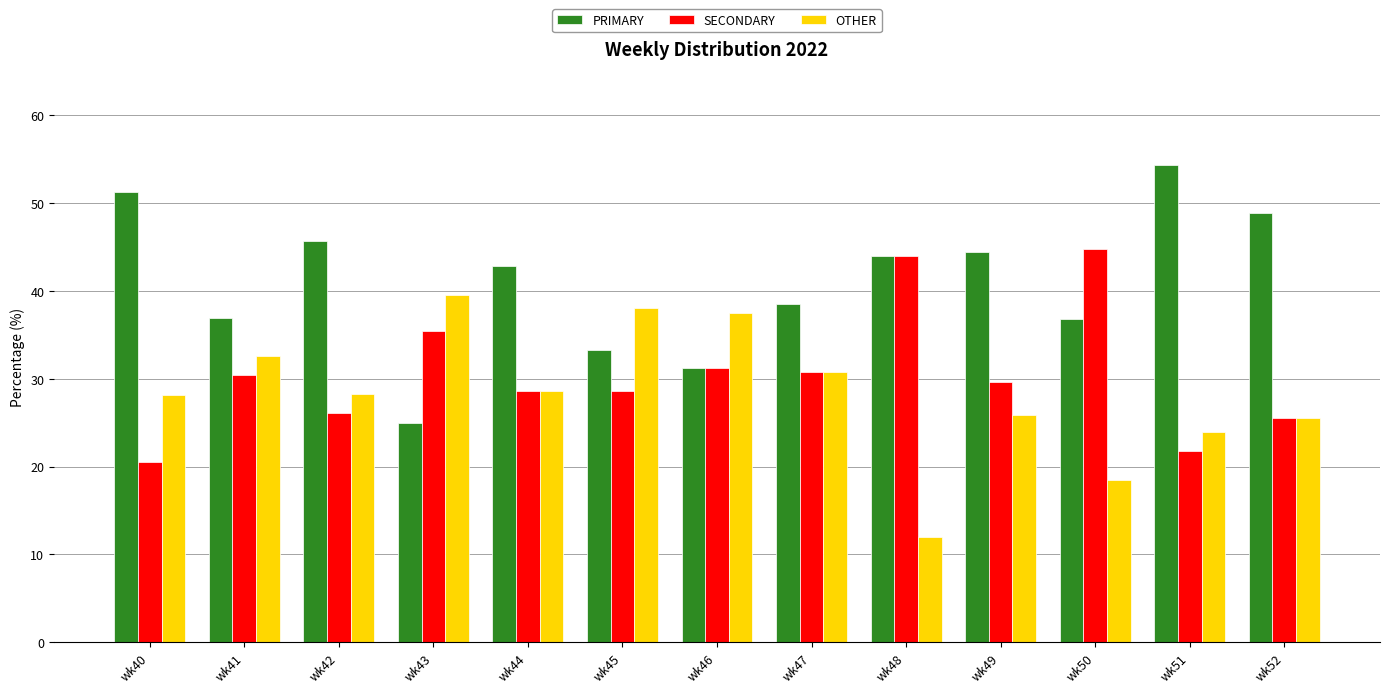

What is the greatest value displayed?

54.3